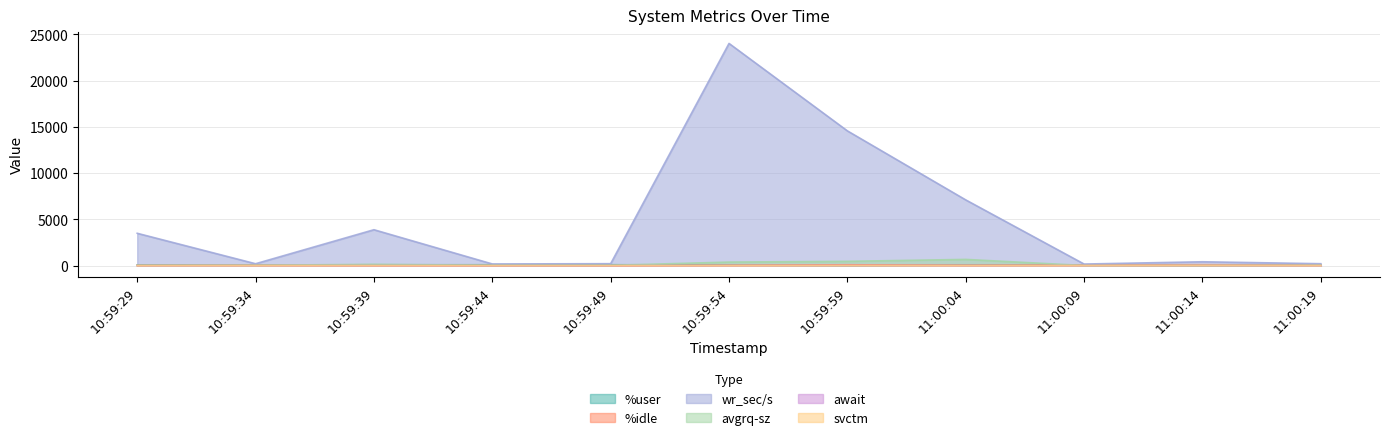

What are all the series names shown in the legend?

%user, %idle, wr_sec/s, avgrq-sz, await, svctm